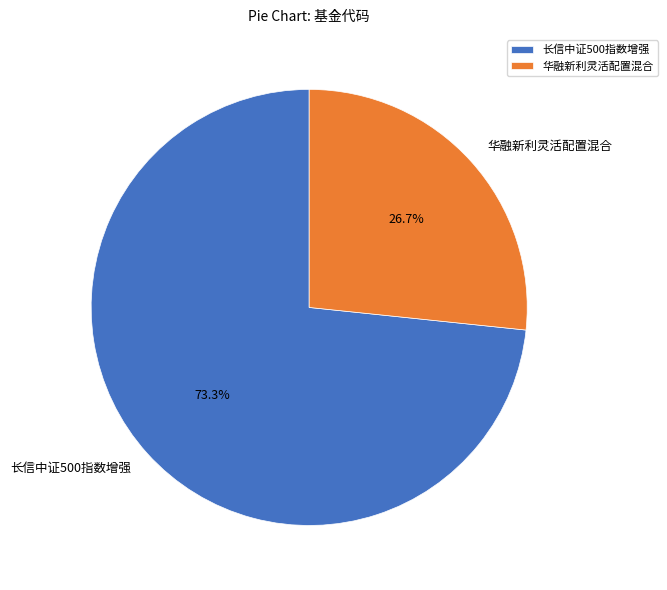

How many segments does this pie chart have?

2